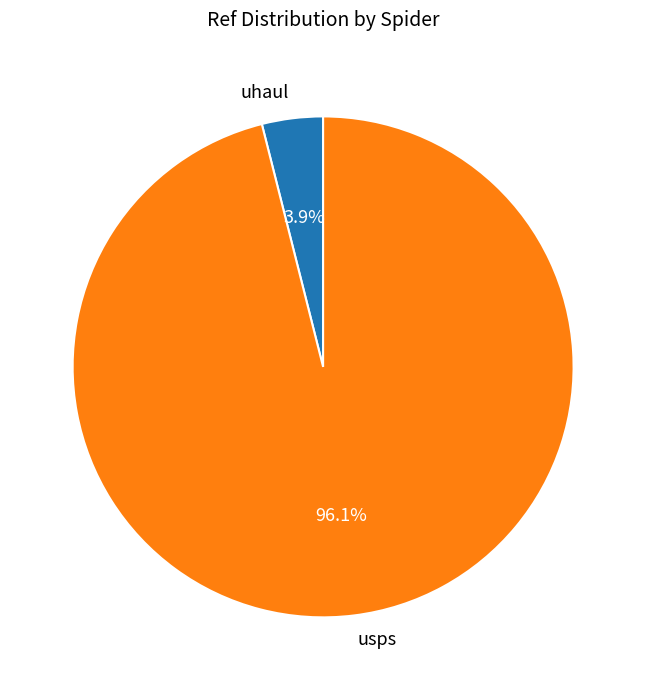

What is the largest slice in the pie chart?

usps